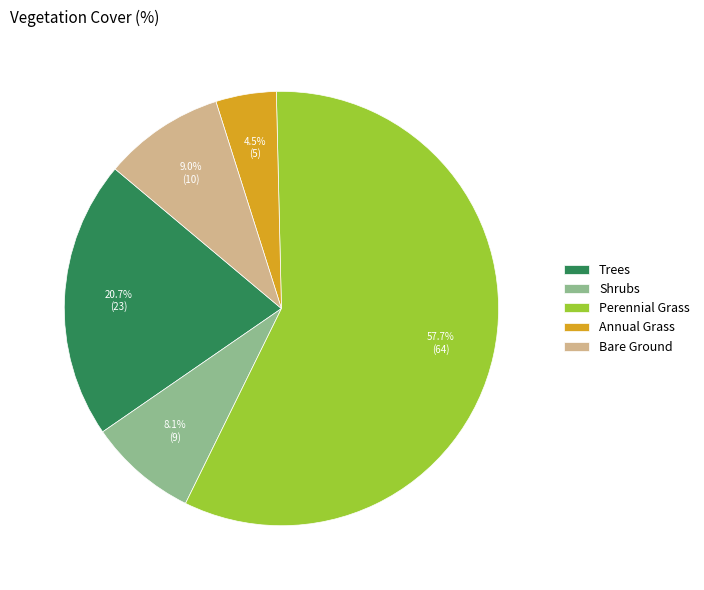

Which category has the biggest portion of the pie?

Perennial Grass